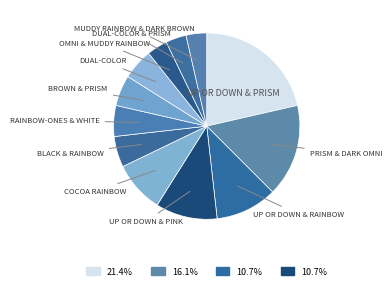

Does any single category account for the majority?

No